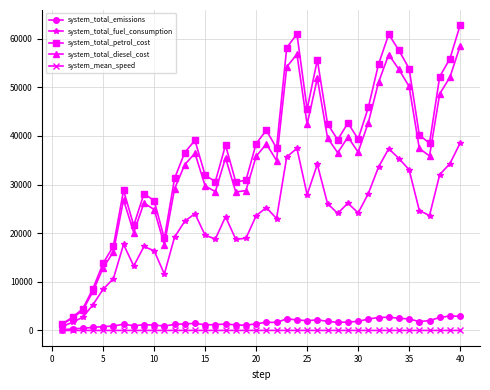

What is the value of the system_mean_speed point at the 24th from the left?

10.1